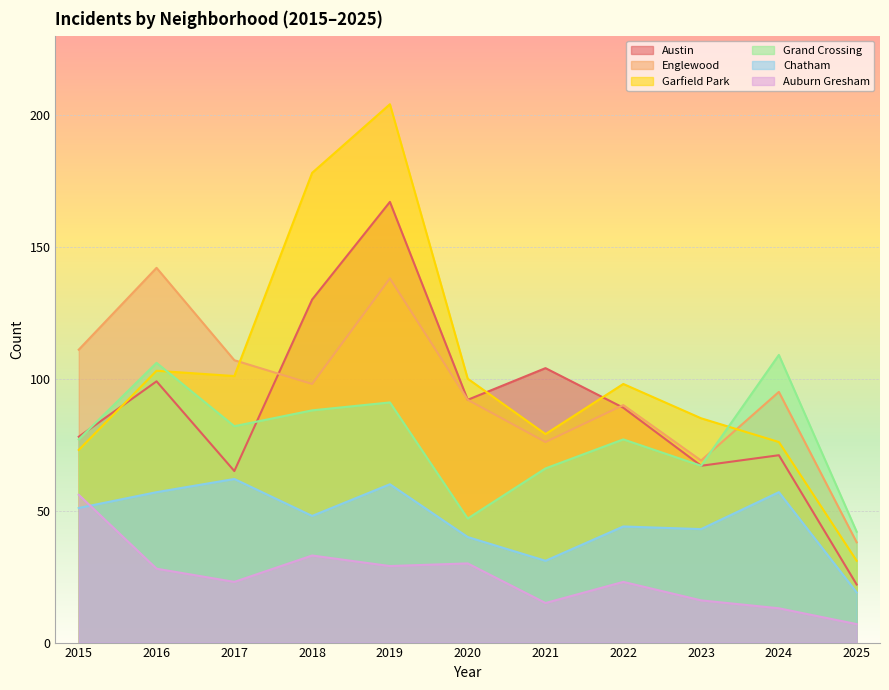

True or false: Garfield Park and Chatham intersect in this chart.

False